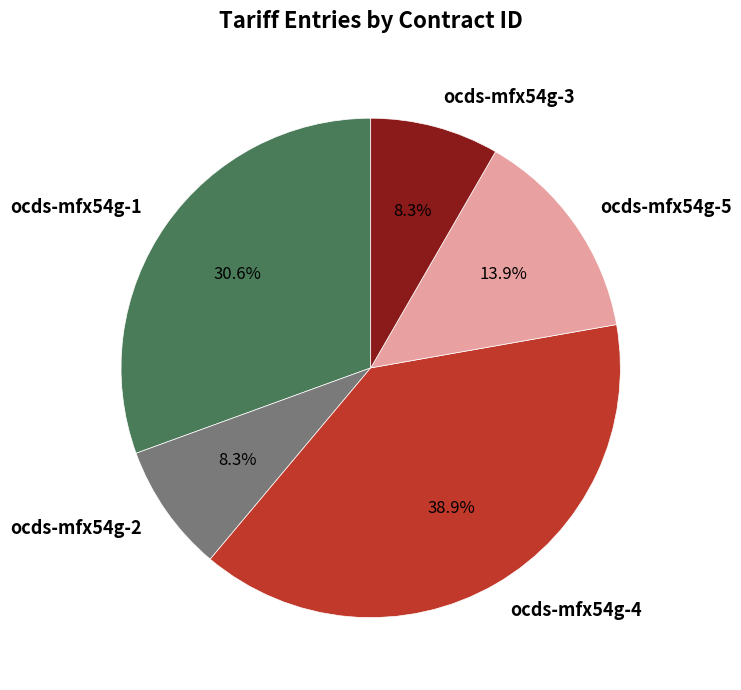

To the nearest percent, what is the combined percentage of ocds-mfx54g-3 and ocds-mfx54g-5?

22%